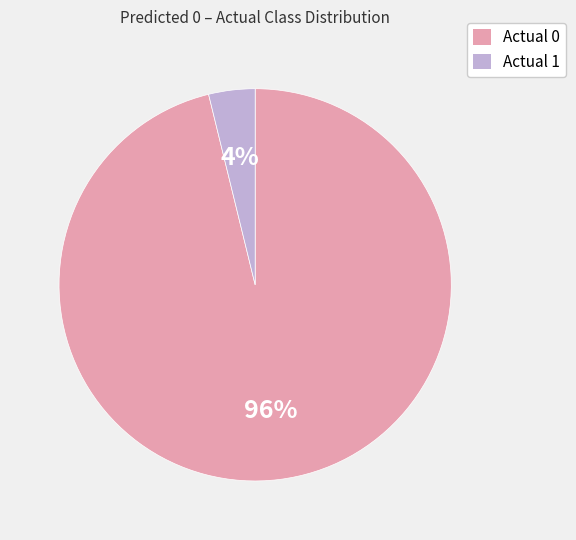

How many segments does this pie chart have?

2